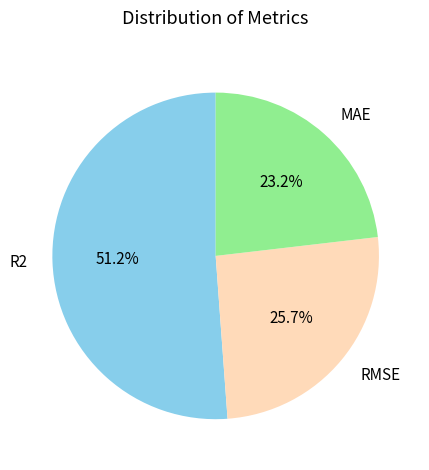

To the nearest percent, what is the difference between the largest and smallest slice percentages?

28%